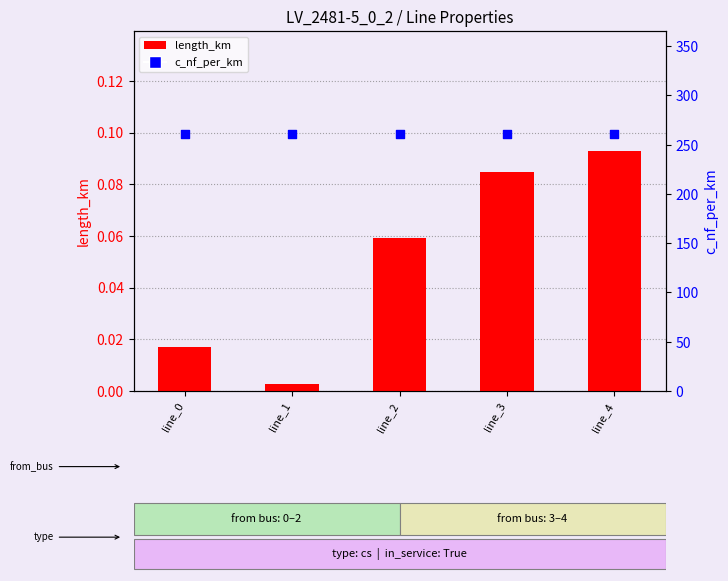

Which series reaches the maximum Y coordinate?

c_nf_per_km